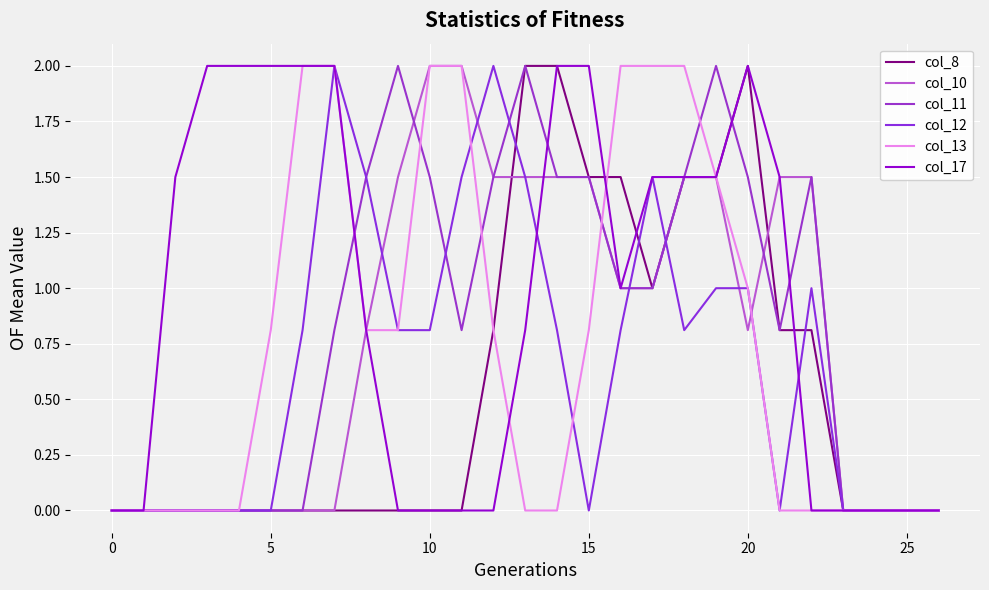

At which category does col_10 reach its first local valley?

20